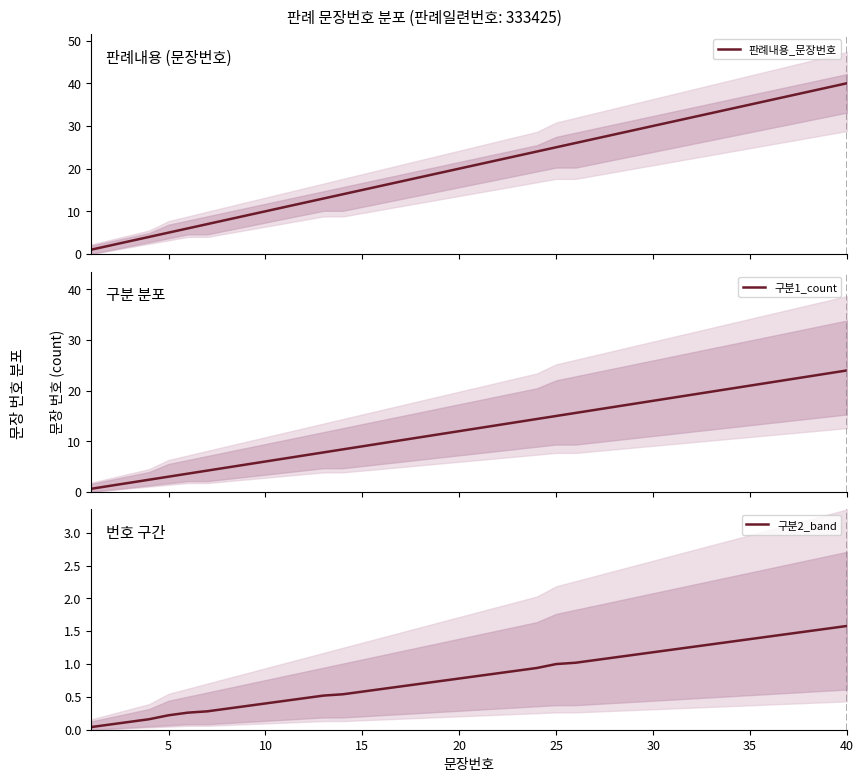

The value of 구분1_count at 35 is 21.0. True or false?

True